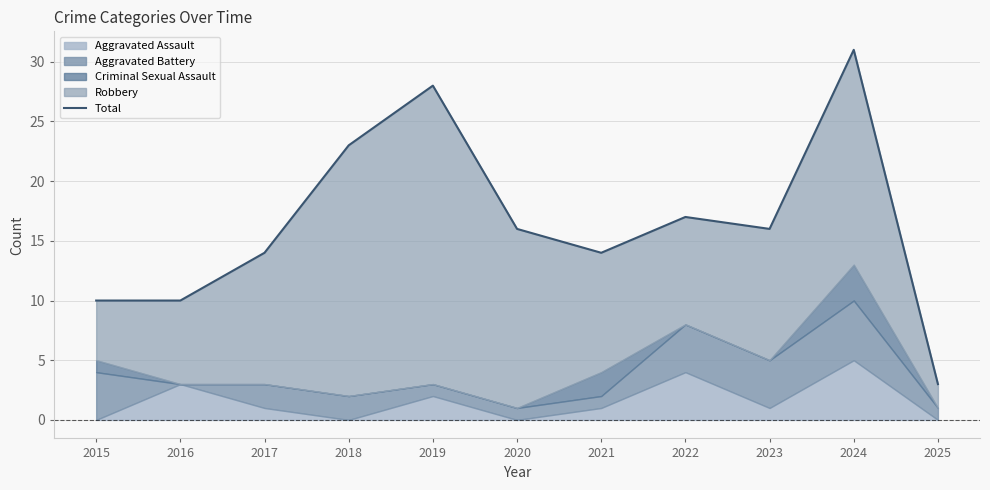

What is the maximum value shown in the chart?

31